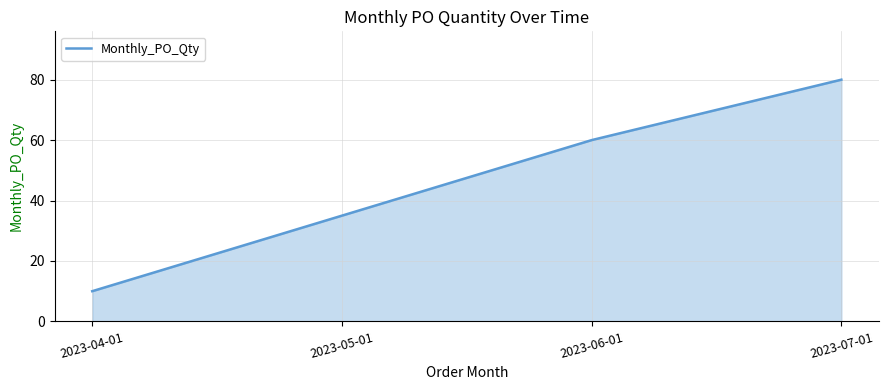

What is the difference between the values at 2023-07-01 and 2023-04-01?

70